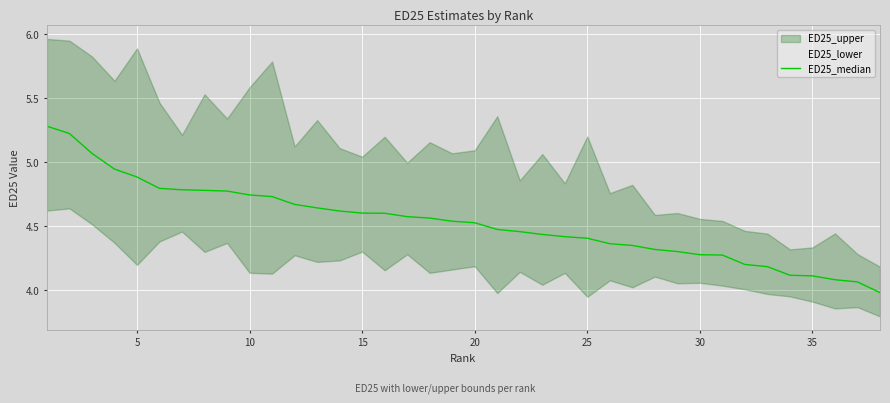

How many data points are above 4?

37